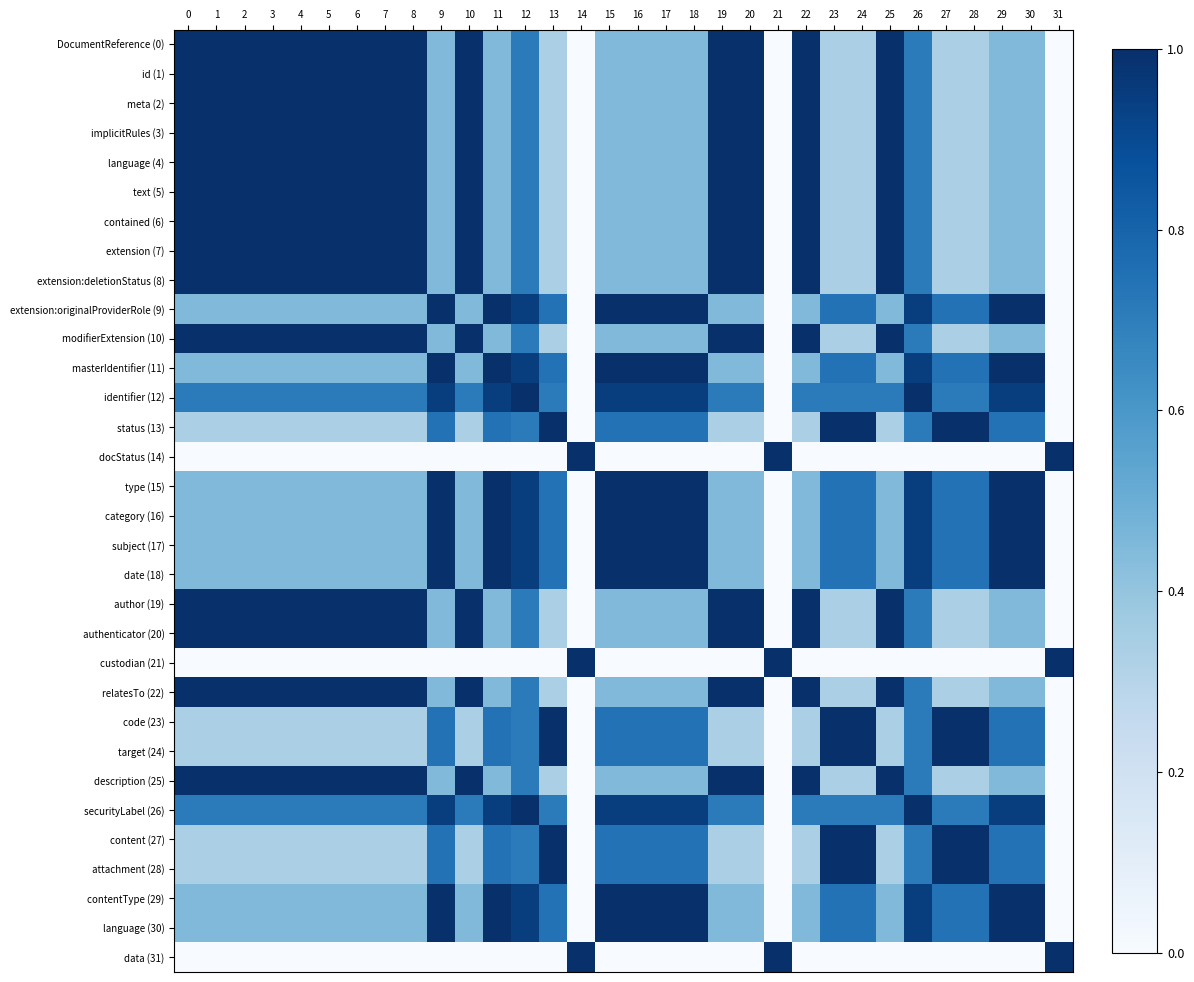

Between 20 and 13, which is larger?

20